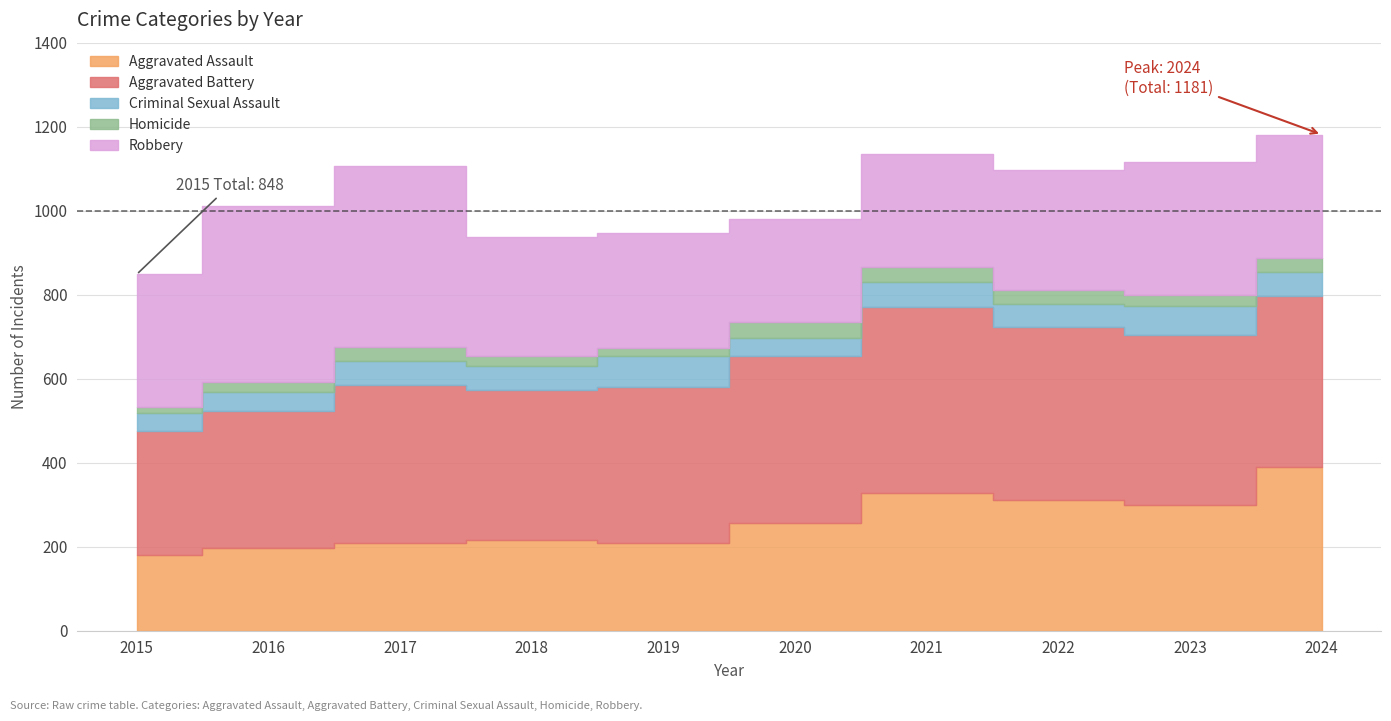

How many values in the Criminal Sexual Assault series exceed 58?

4